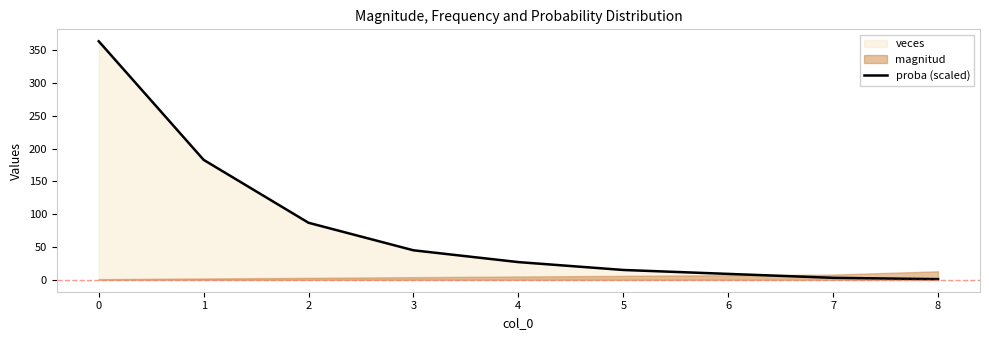

The value of proba (scaled) at 0 is 364.0. True or false?

True